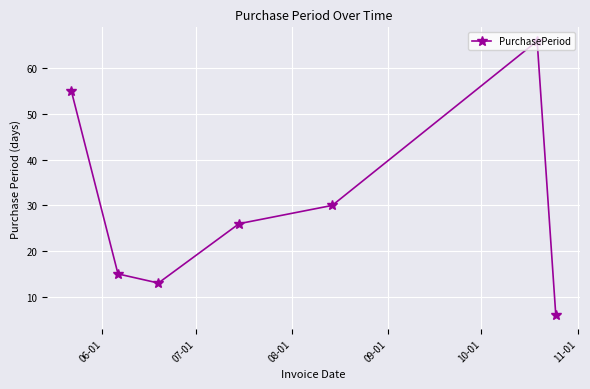

Reading left to right, transcribe all the data shown in this chart.

55	15	13	26	30	66	6